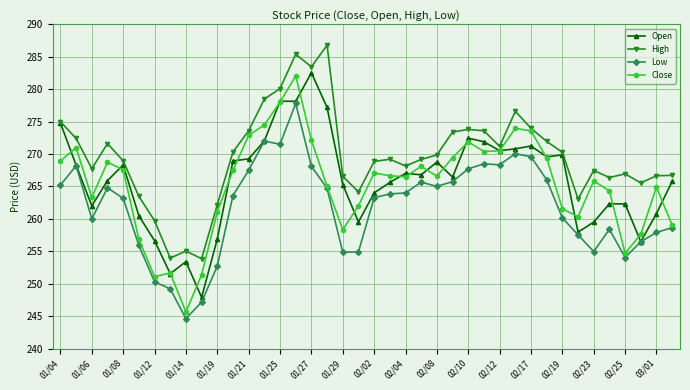

What is the smallest value displayed?

244.6